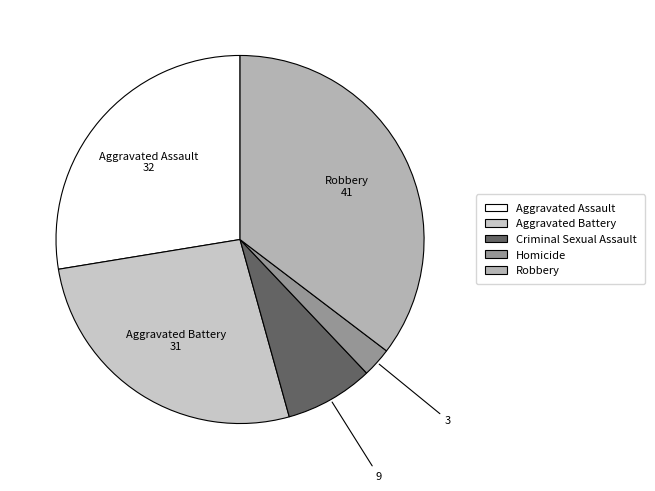

Does Criminal Sexual Assault account for over 50% of the chart?

No